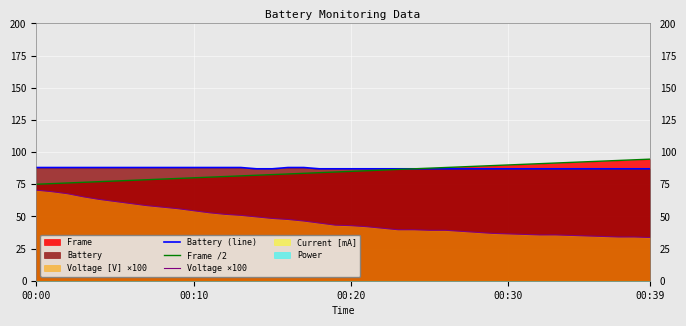

True or false: Frame /2 and Voltage ×100 intersect in this chart.

False